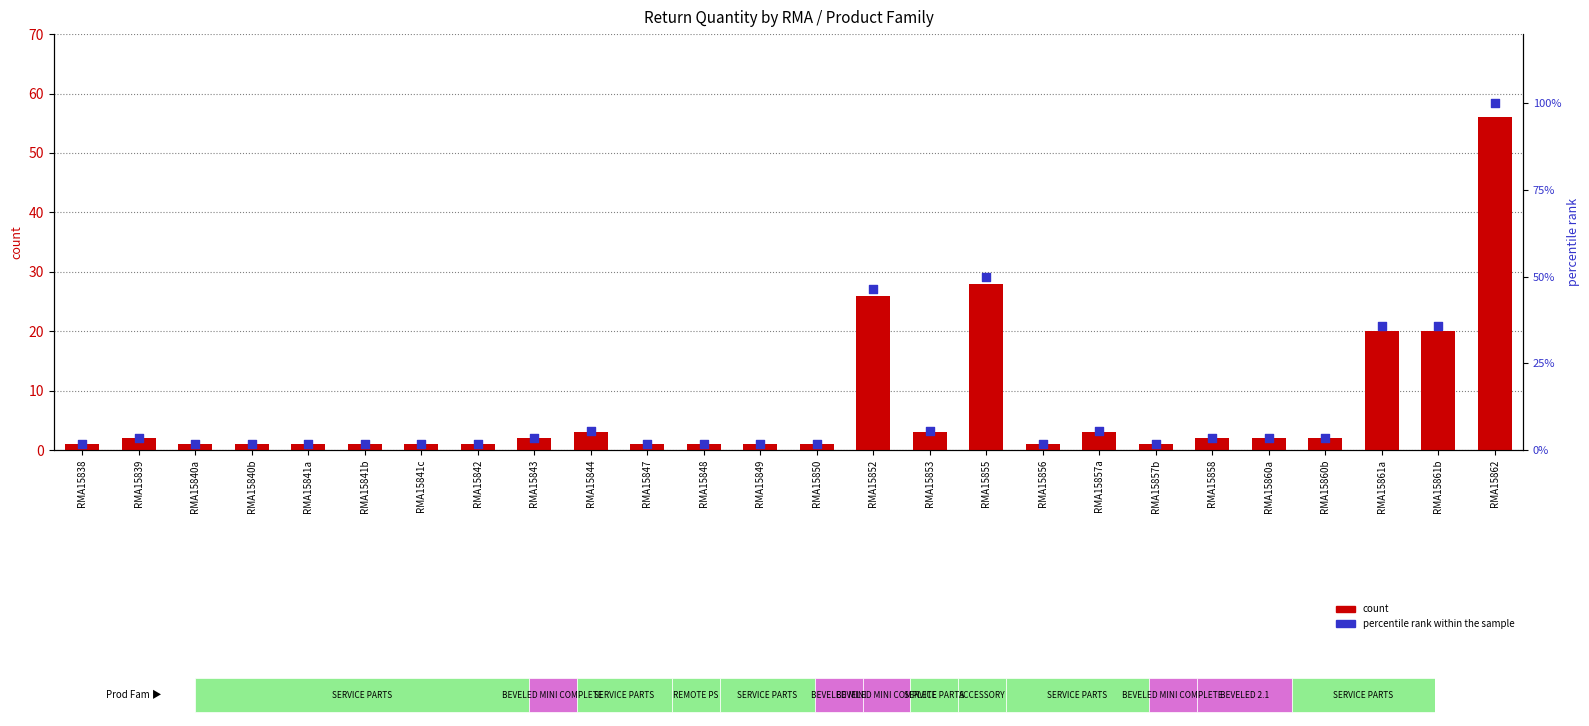

Which series has the largest total across all categories?

percentile rank within the sample